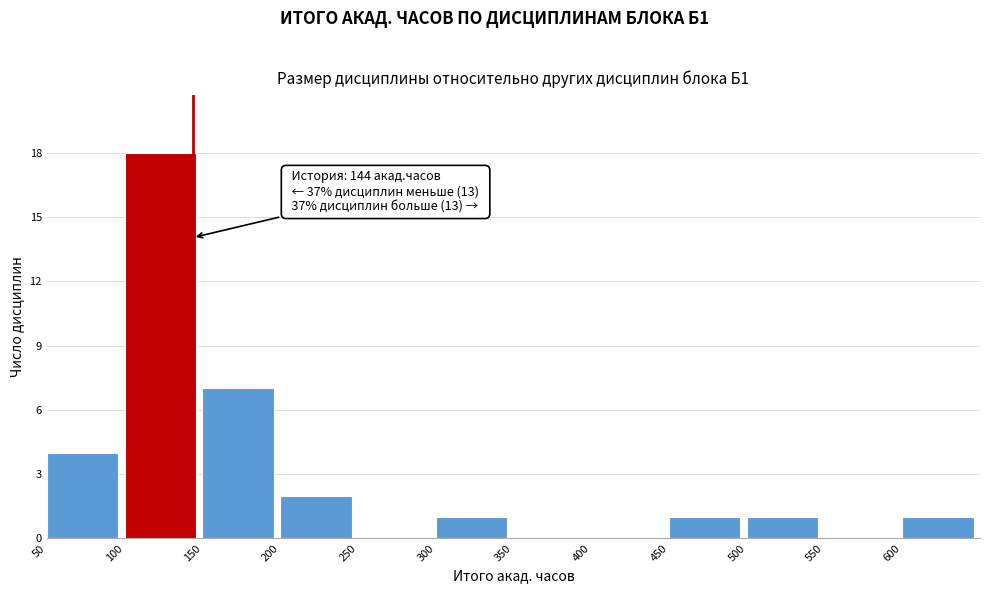

Which range on the x-axis has the tallest bar?

100 to 150